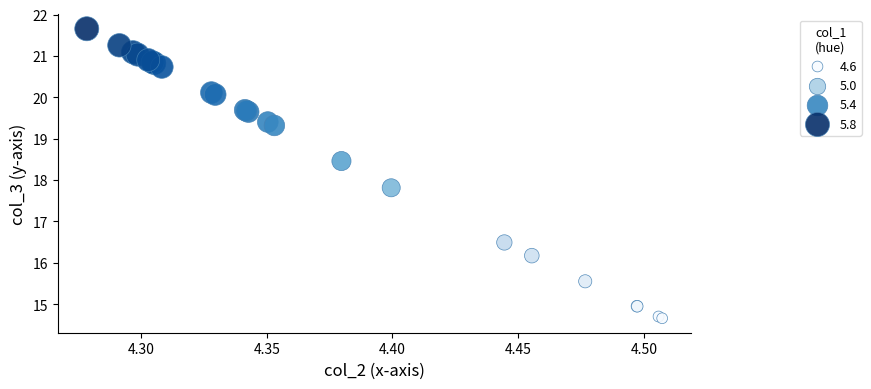

What Y value in the scatter plot is closest to 18?

17.8